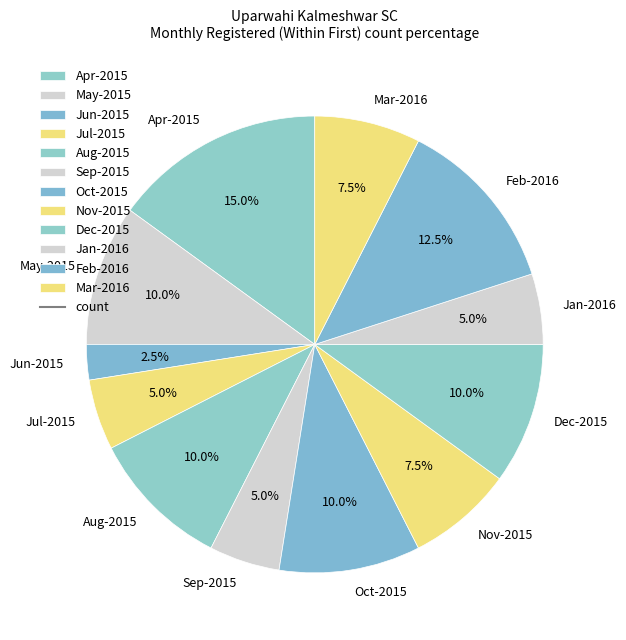

What is the smallest slice in the pie chart?

Jun-2015